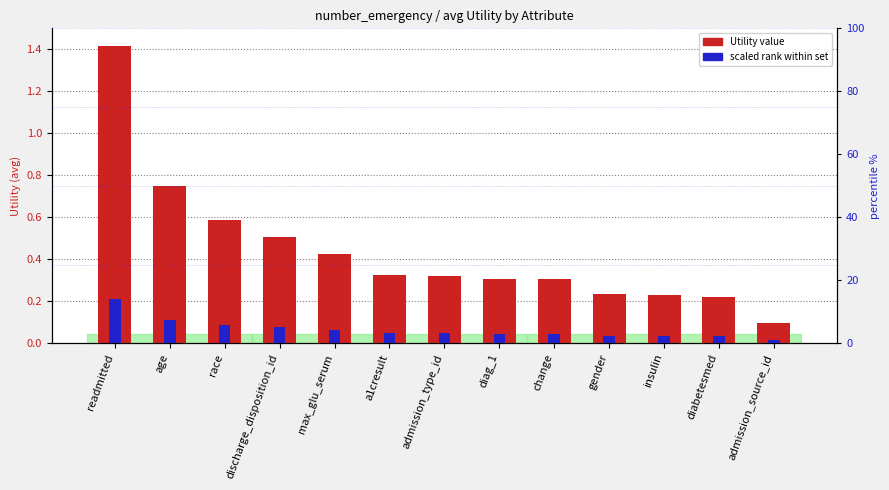

Between admission_source_id and readmitted, which is larger?

readmitted